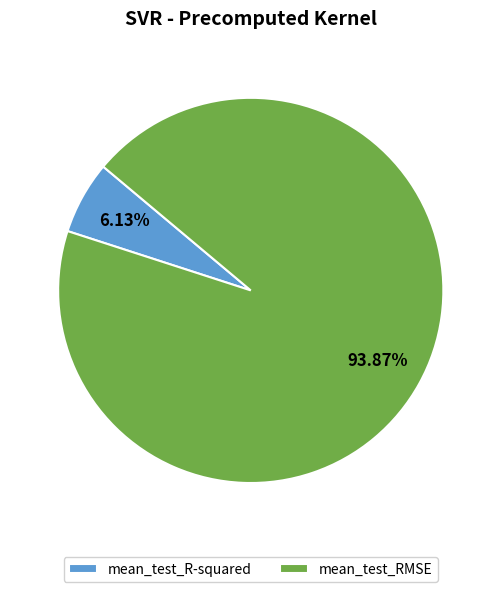

Which has a higher value, mean_test_RMSE or mean_test_R-squared?

mean_test_RMSE